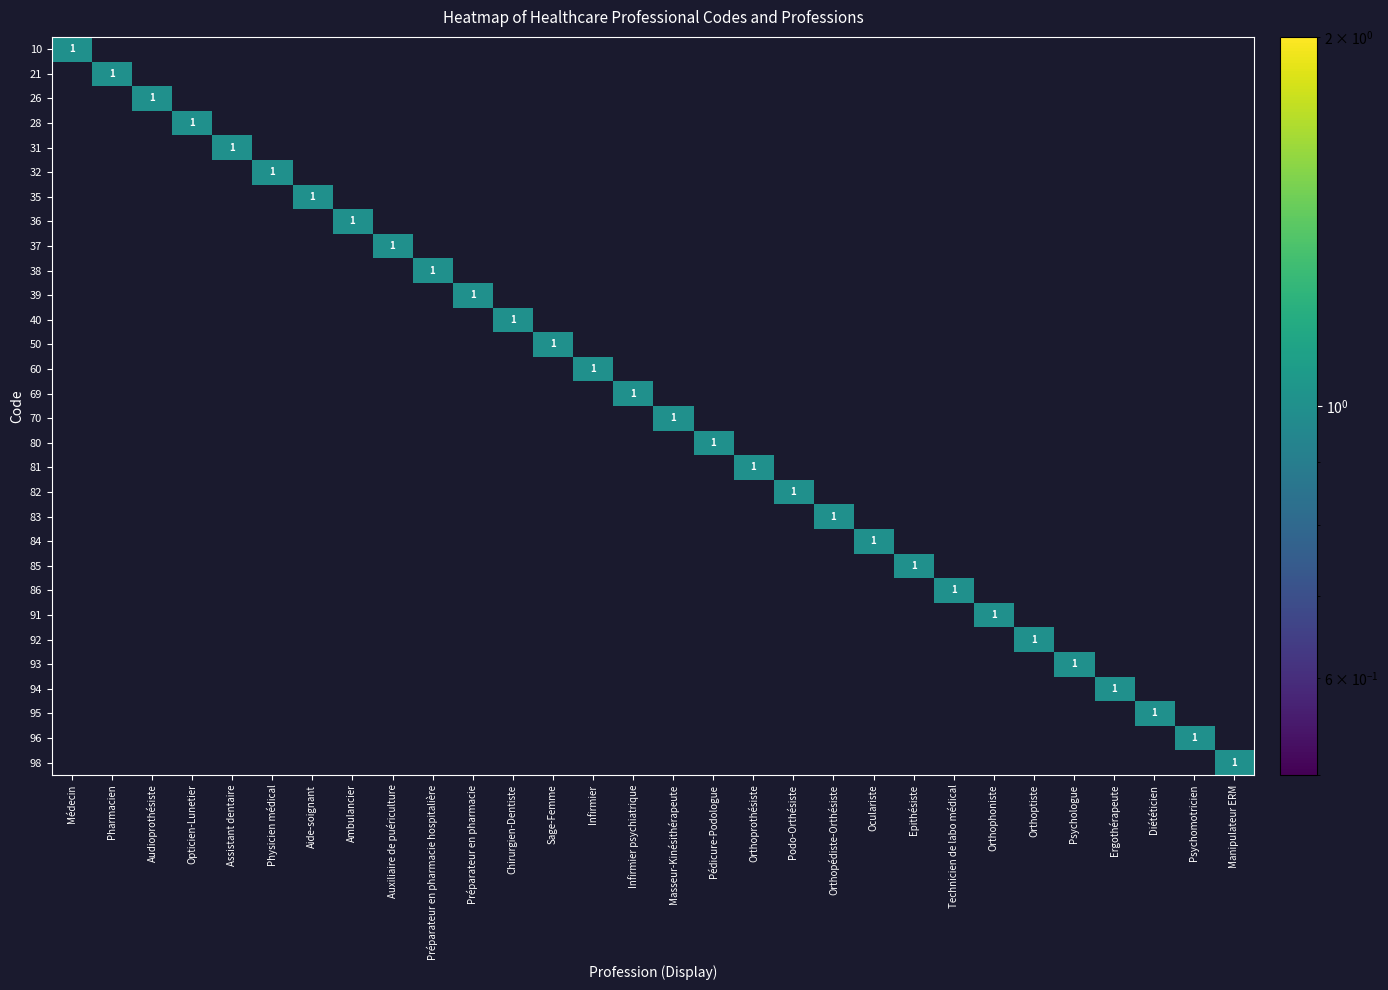

What is the maximum value shown in the chart?

1